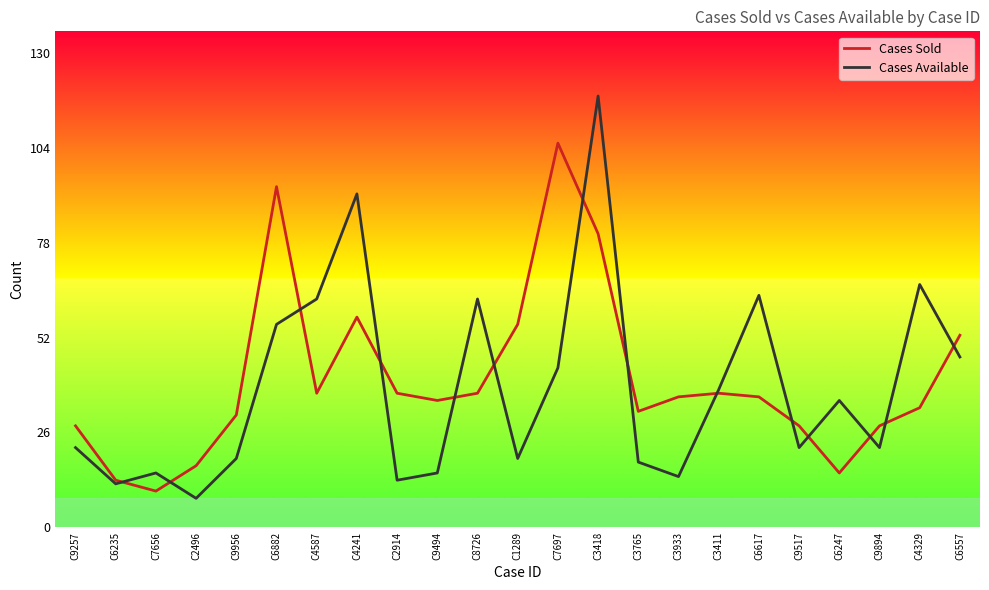

Is it true that Cases Sold equals 37 at C2914?

True